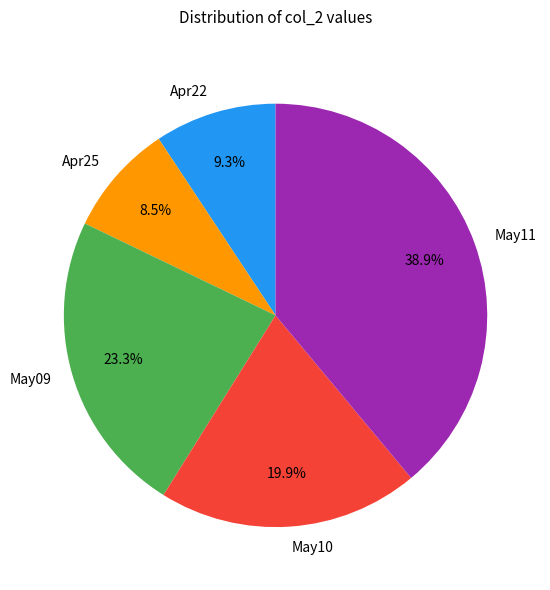

Rank the categories by value from lowest to highest.

Apr25, Apr22, May10, May09, May11